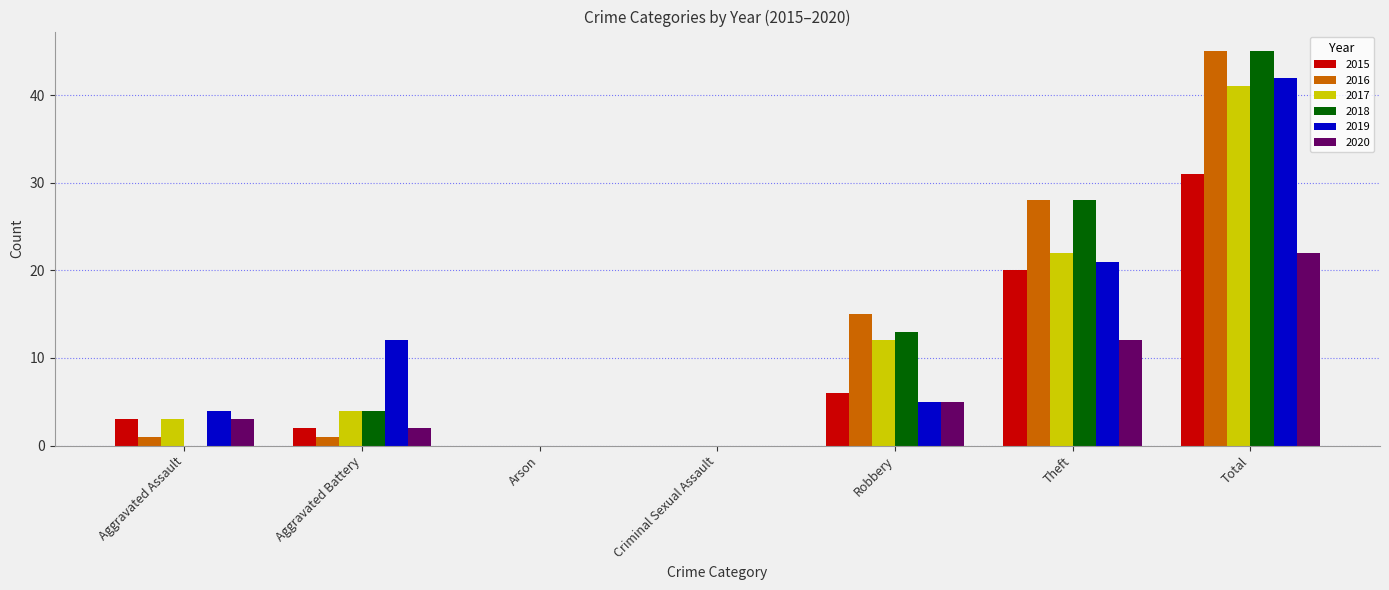

The 2017 series shows 3 at Aggravated Assault. True or false?

True